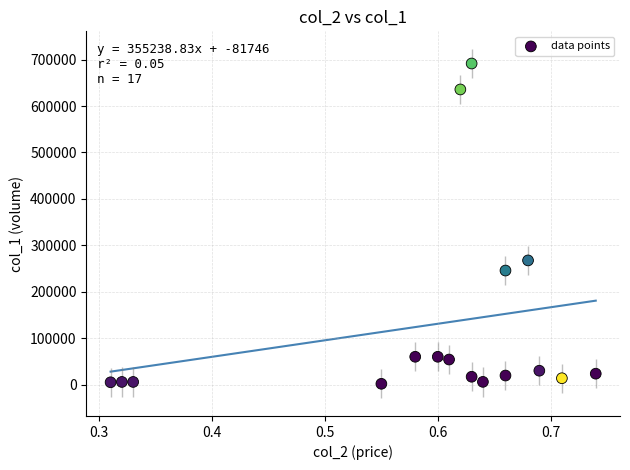

What Y value in the scatter plot is closest to 346840?

267720